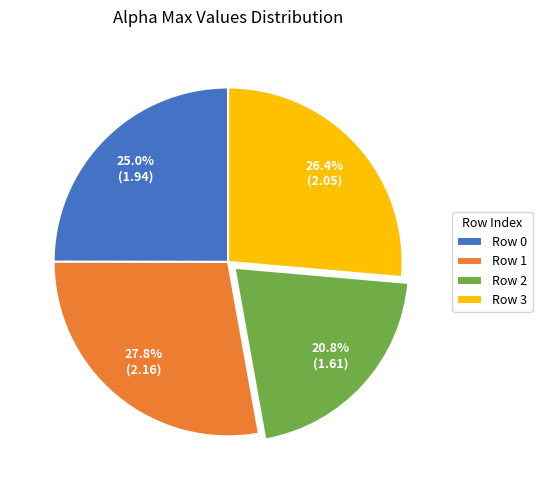

How many slices are in this pie chart?

4